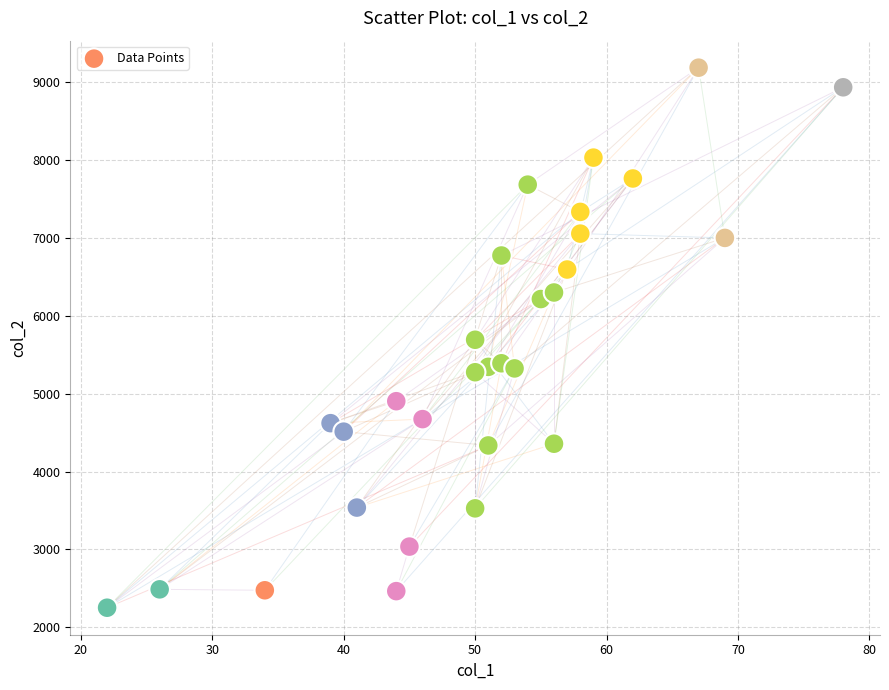

What is the range of X values (max minus min)?

56